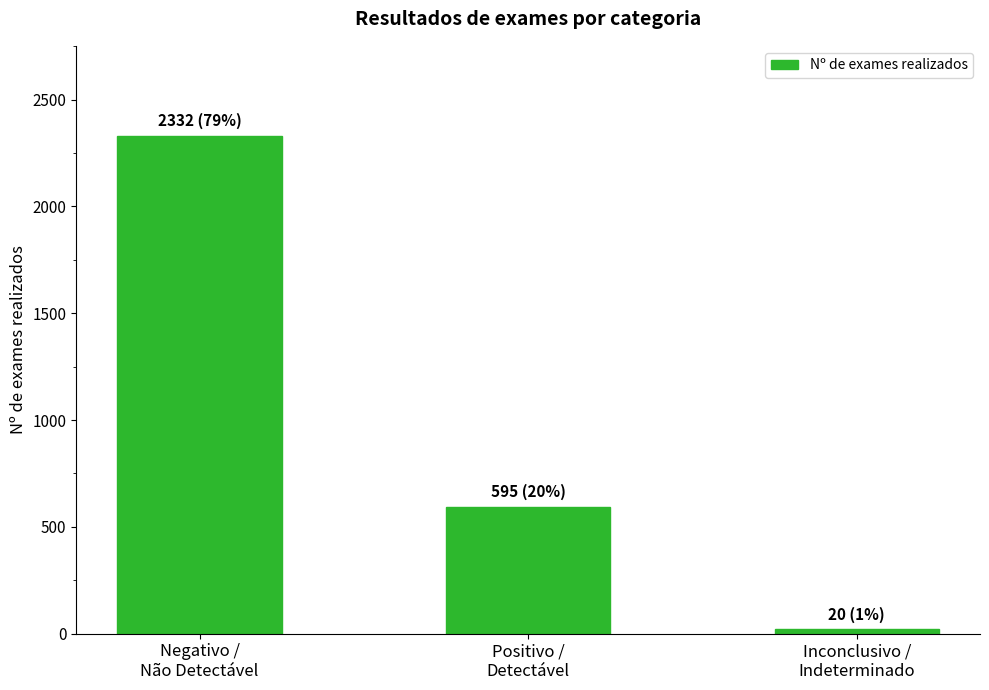

List the labels in order of value, smallest first.

Inconclusivo /
Indeterminado, Positivo /
Detectável, Negativo /
Não Detectável